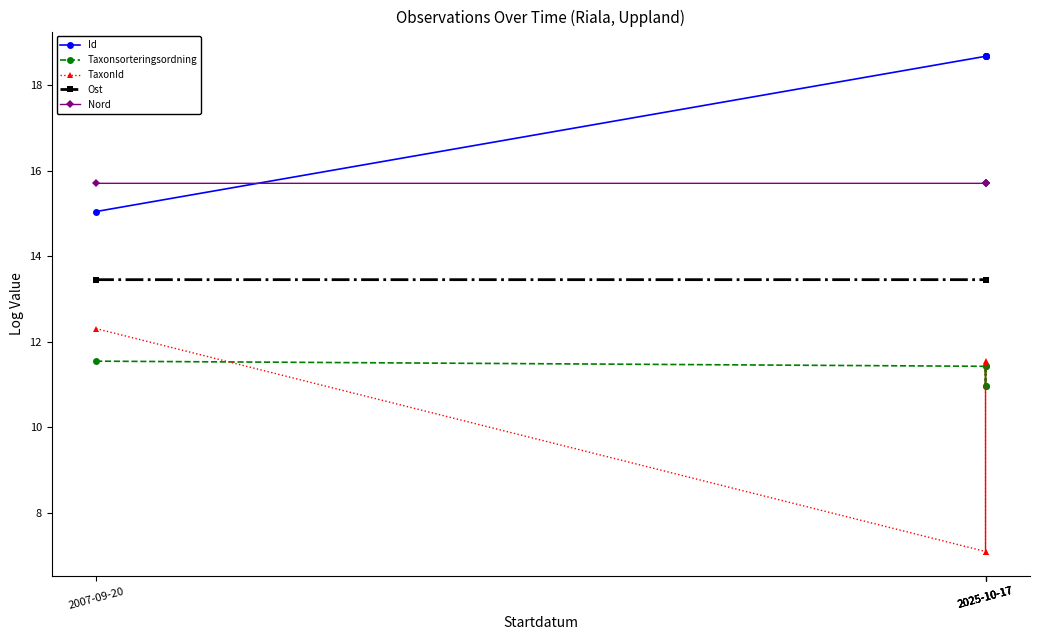

How many lines are shown in the chart?

5